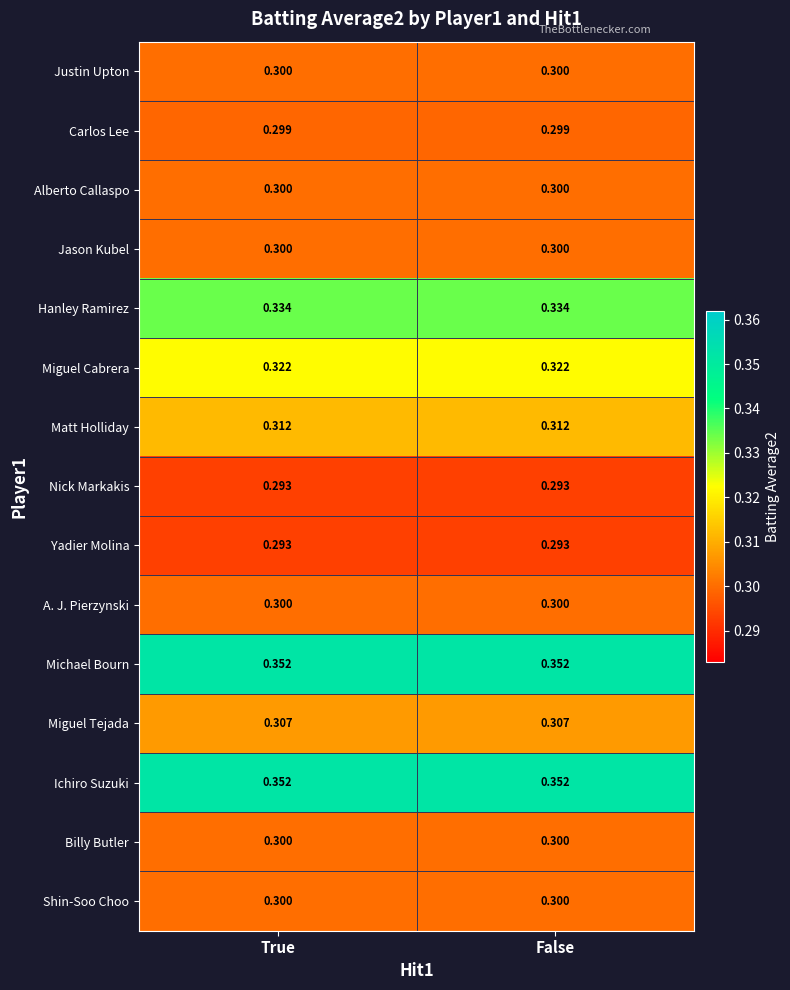

What is the total value across all series at False?

4.7